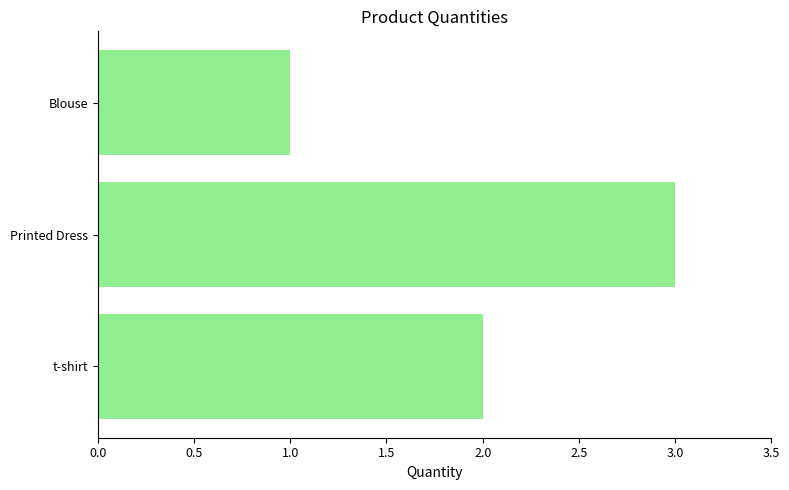

The chart shows a value of 2 at t-shirt. True or false?

True